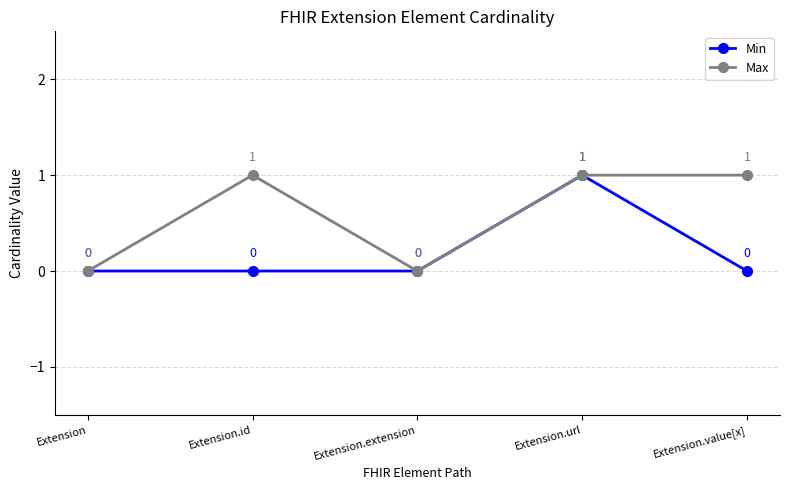

How many Min values are between 0 and 1?

5